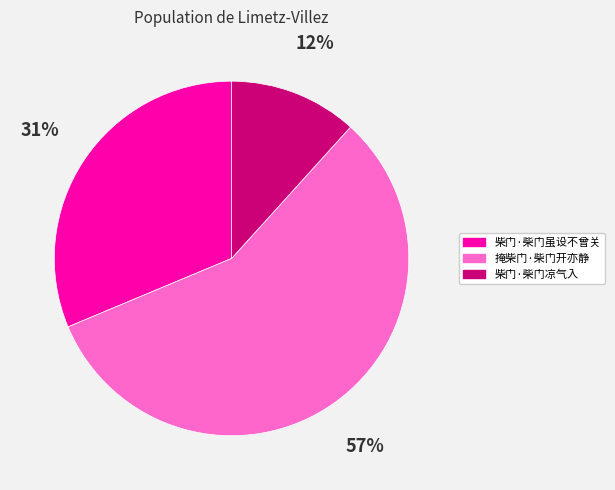

What is the ratio of the value at 掩柴门·柴门开亦静 to the value at 柴门·柴门虽设不曾关?

1.8